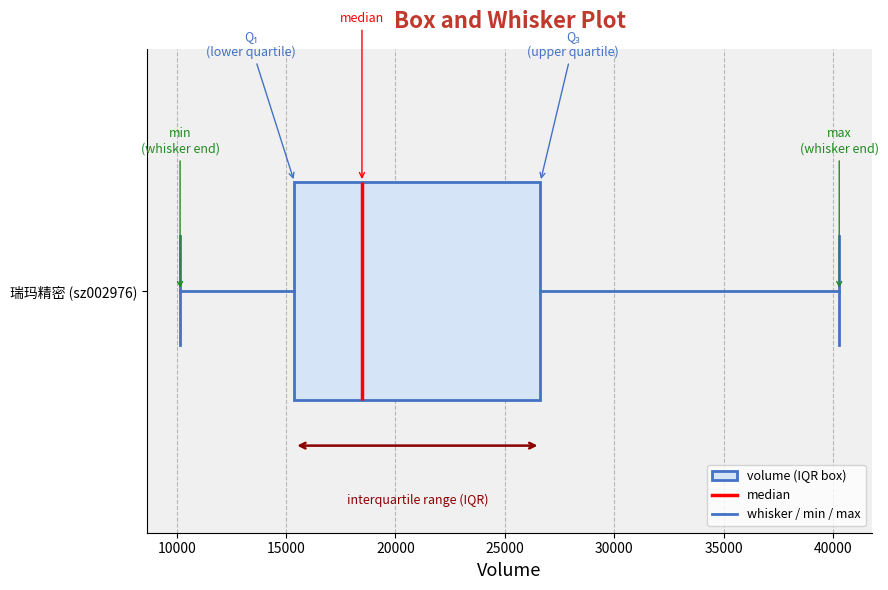

Where is the right edge of the box for 瑞玛精密 (sz002976) on the x-axis? The values are not printed on the chart, so give them approximately, as read against the axis.

26500